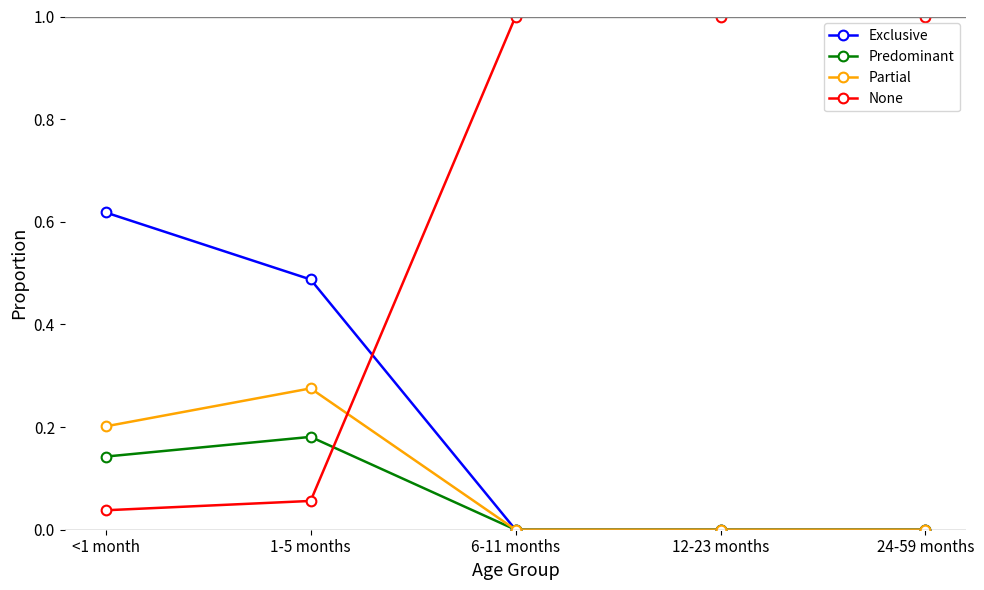

The value of None at 6-11 months is 1.0. True or false?

True